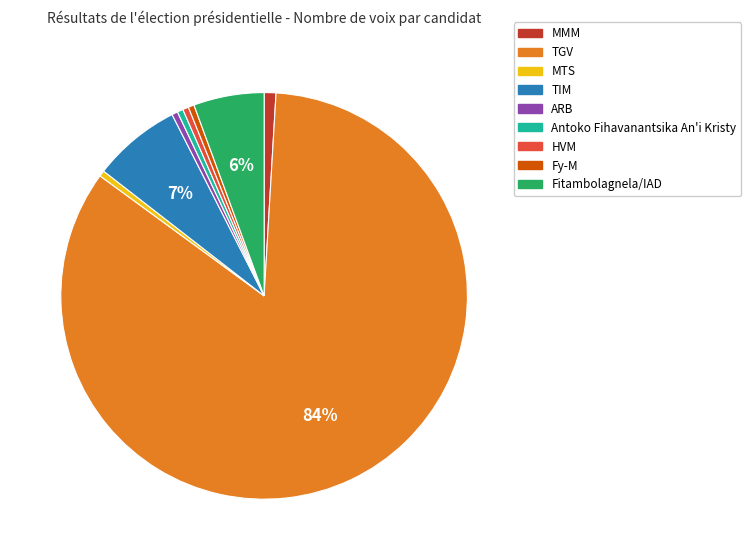

Combined, do ARB and MTS account for over 50%?

No